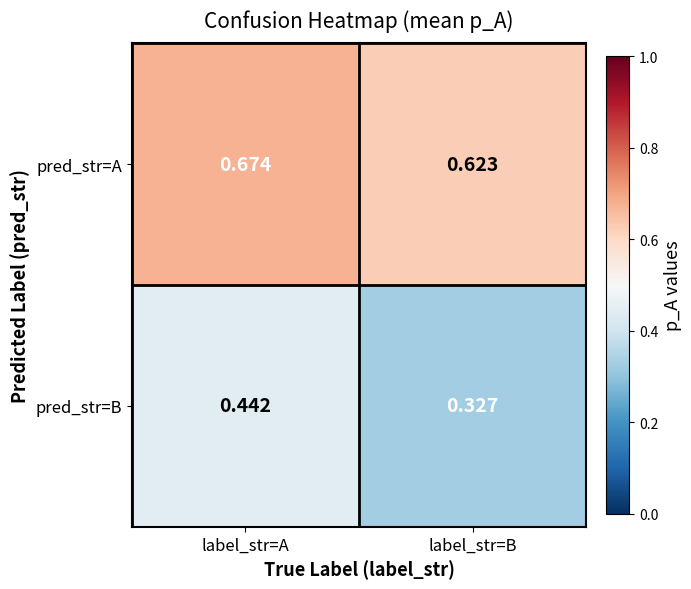

Is the value of pred_str=A at label_str=A greater than the value of pred_str=B at label_str=A?

Yes